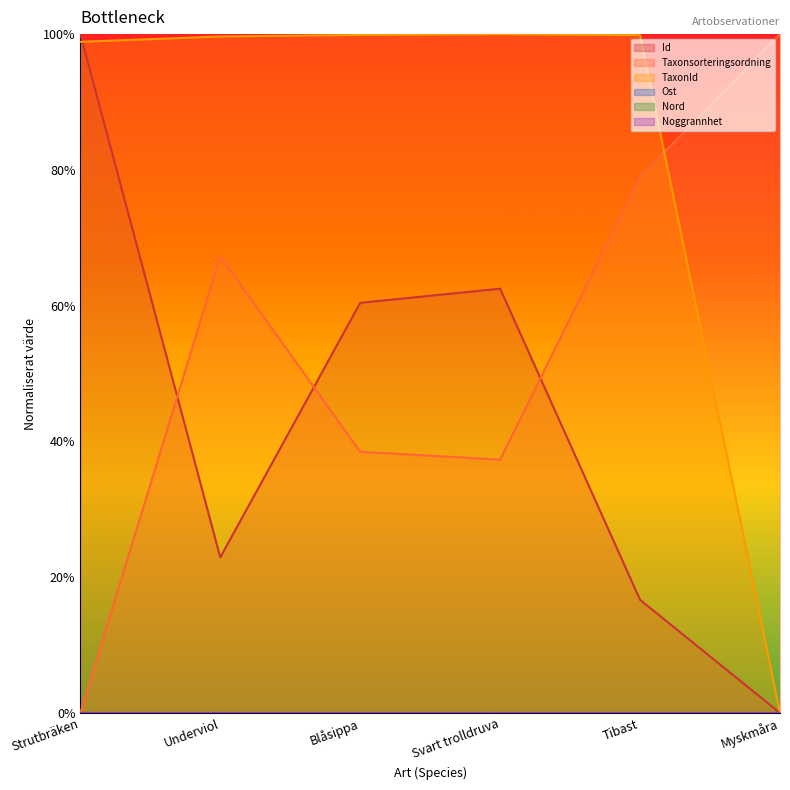

How many intersections are there between Taxonsorteringsordning and TaxonId?

1